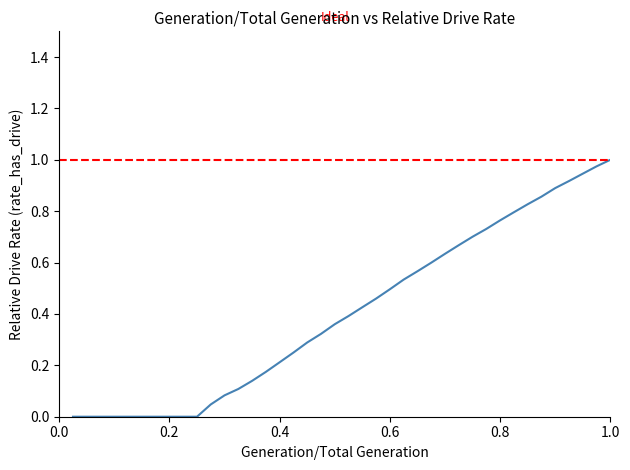

How many lines are shown in the chart?

1